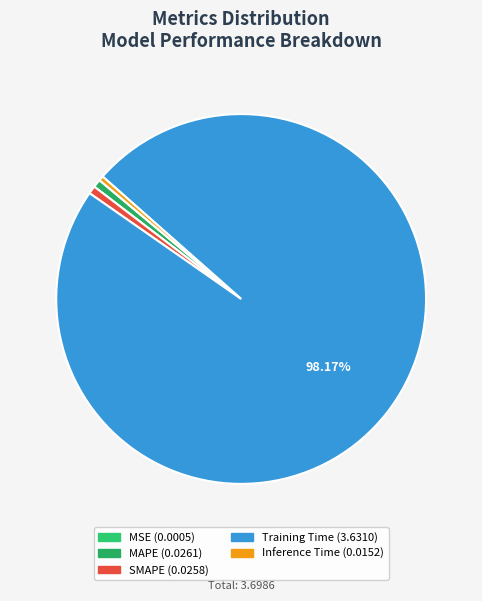

To the nearest percent, what is the combined percentage of Inference Time and Training Time?

99%